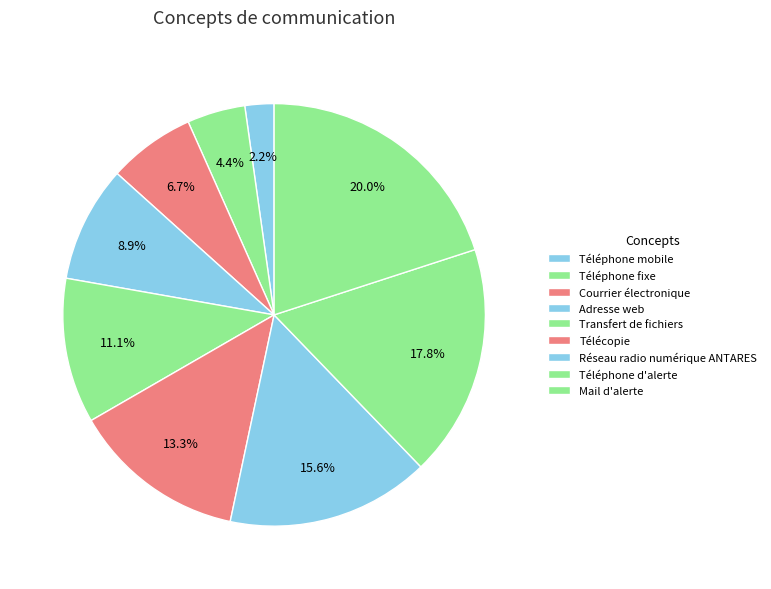

Which category has the smallest portion of the pie?

Téléphone mobile